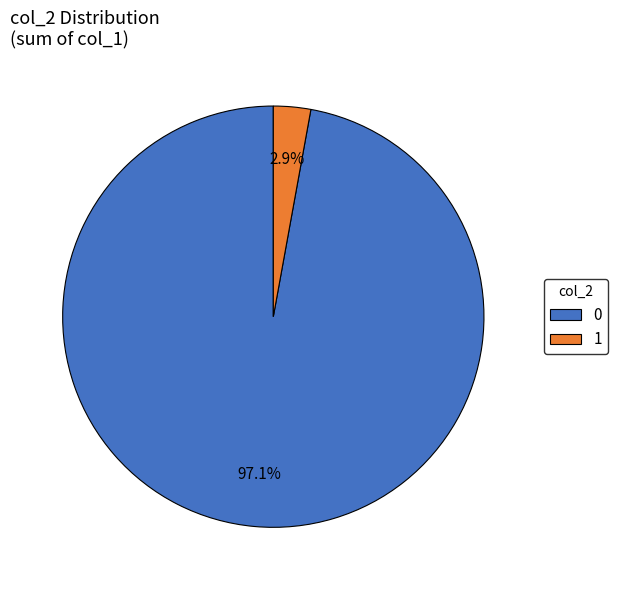

To the nearest percent, what is the difference between the 0 and 1 slice percentages?

94%